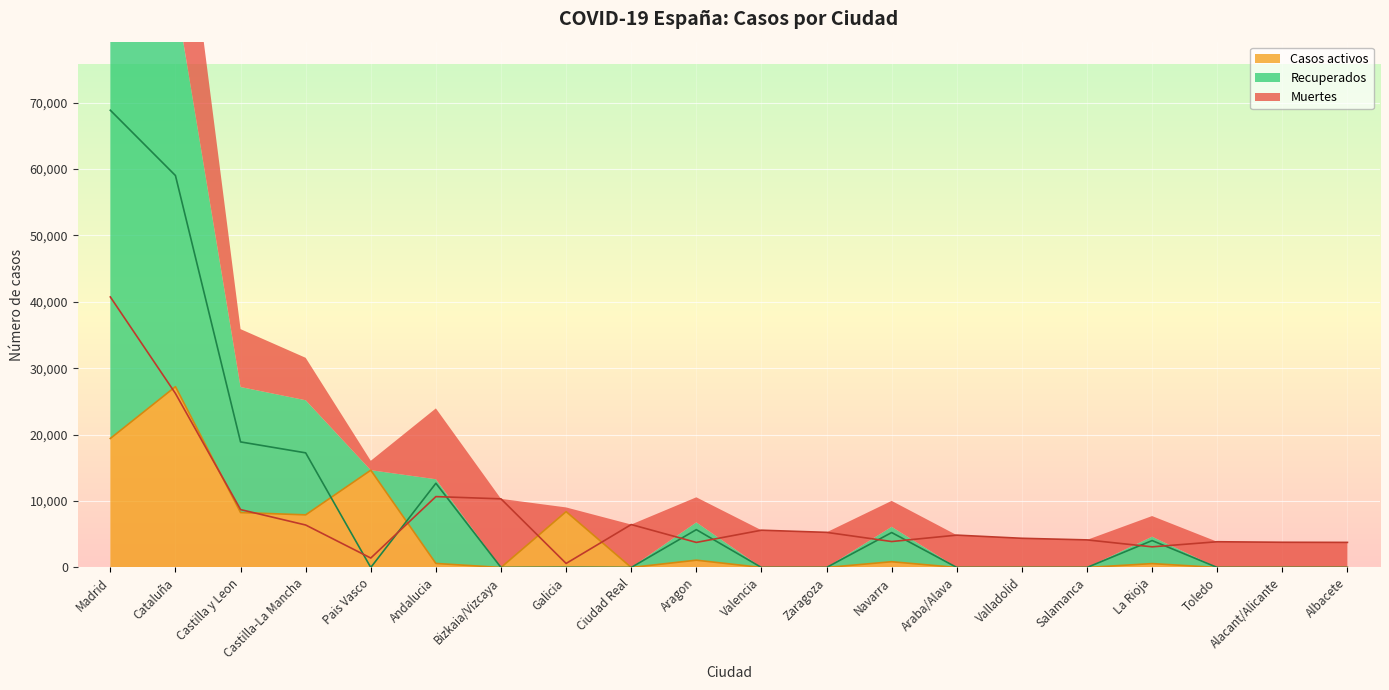

How many data points in Recuperados are above 0?

9